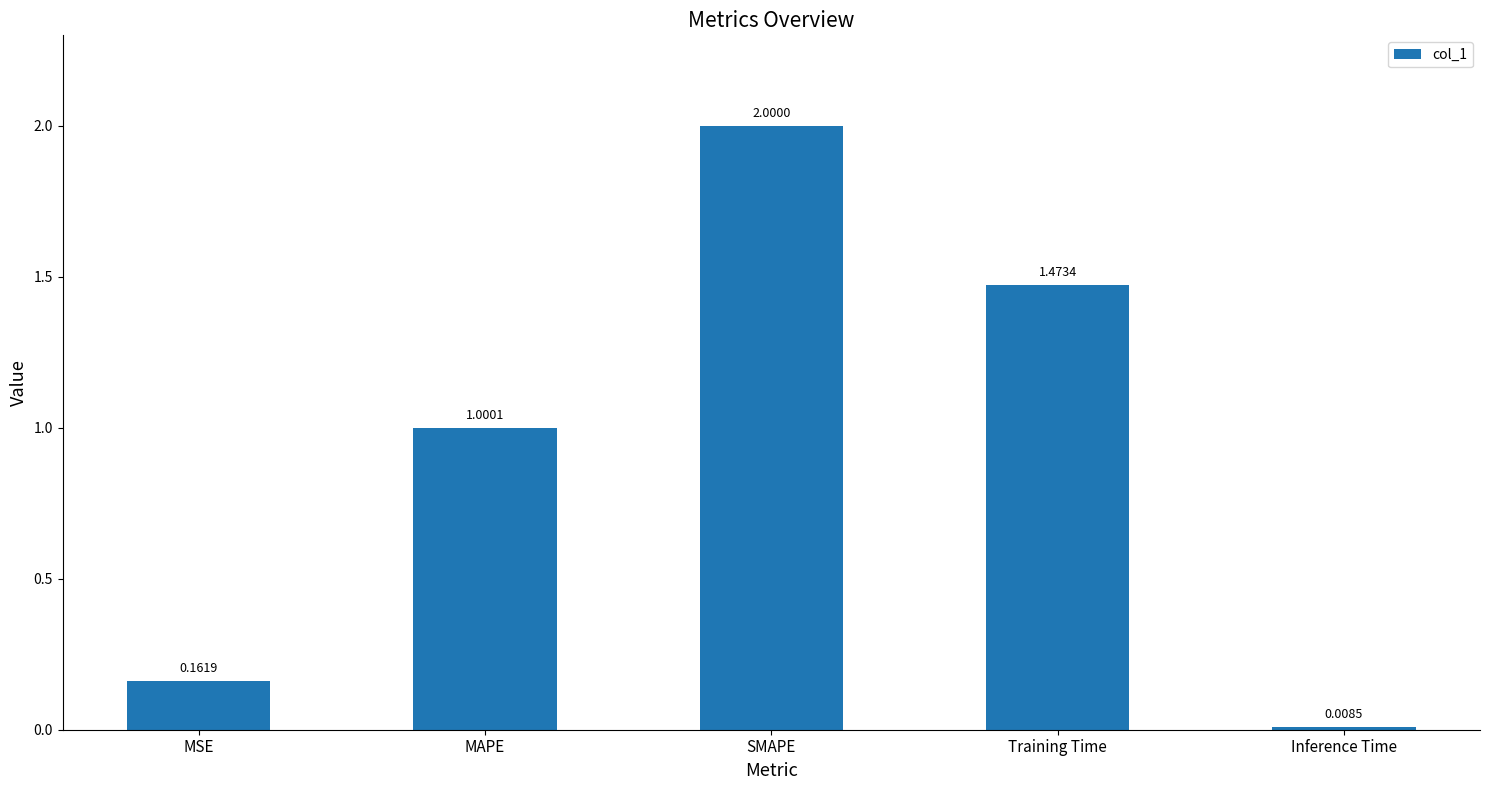

What is the average value?

0.9